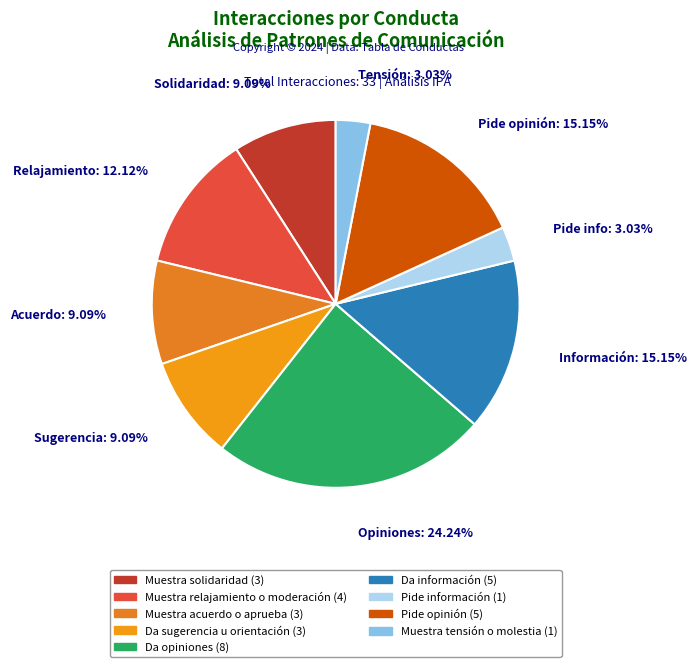

How much of the chart is everything except Da sugerencia u orientación?

90.9%